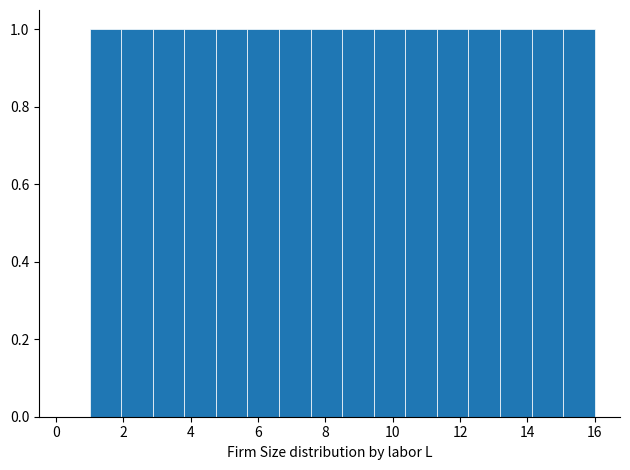

How tall is the bar that spans 14.2 to 15.0 on the x-axis? Neither the bar edges nor the heights are printed on the chart, so give them approximately, as read against the axes.

1